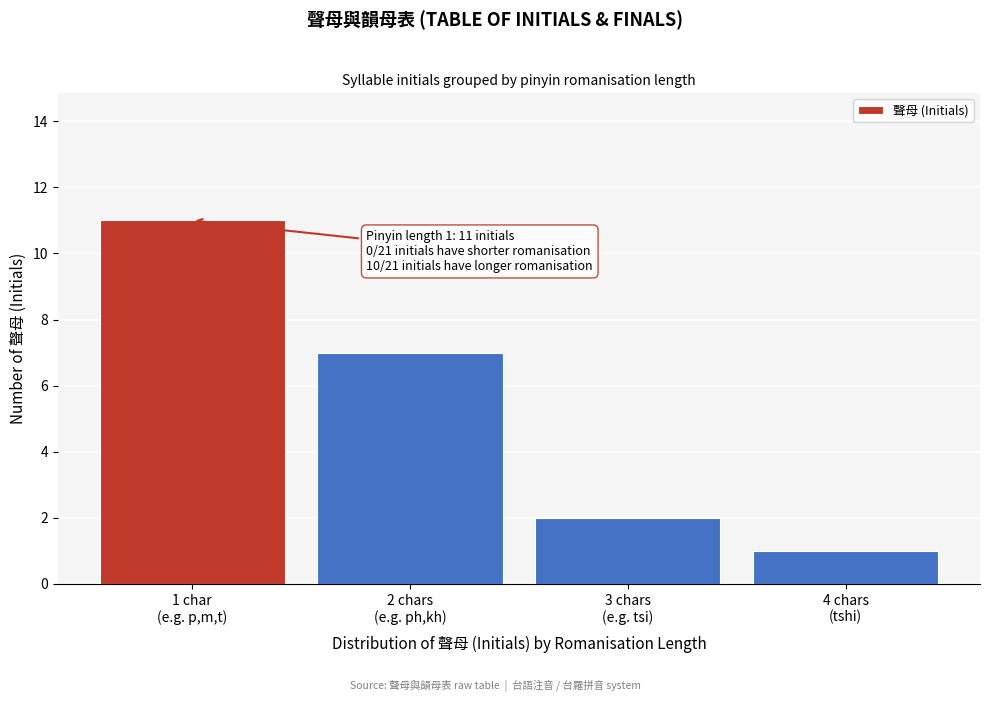

Reading right to left, transcribe all the data shown in this chart.

1	2	7	11